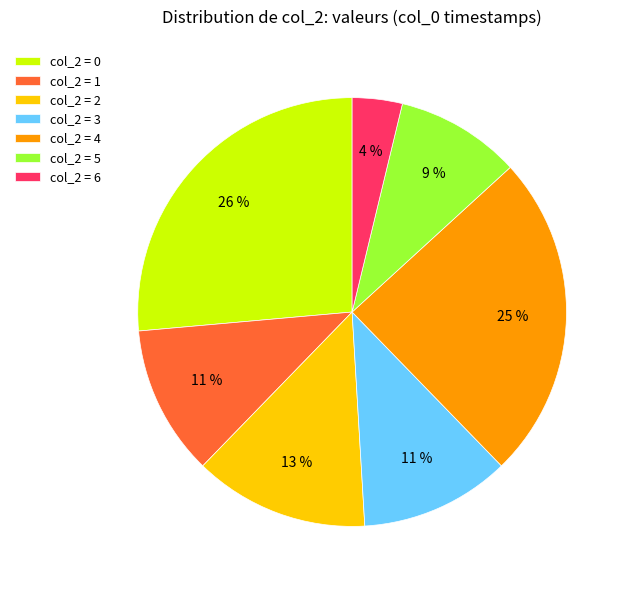

Combined, do col_2 = 3 and col_2 = 5 account for over 50%?

No